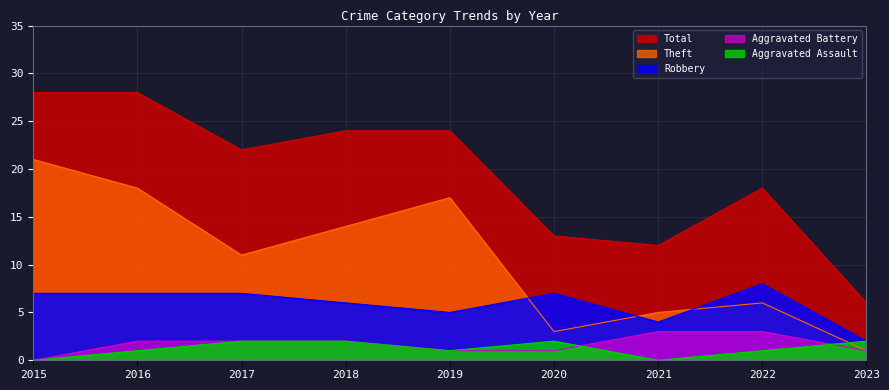

Count the Aggravated Assault values in the range 1 to 2.

7